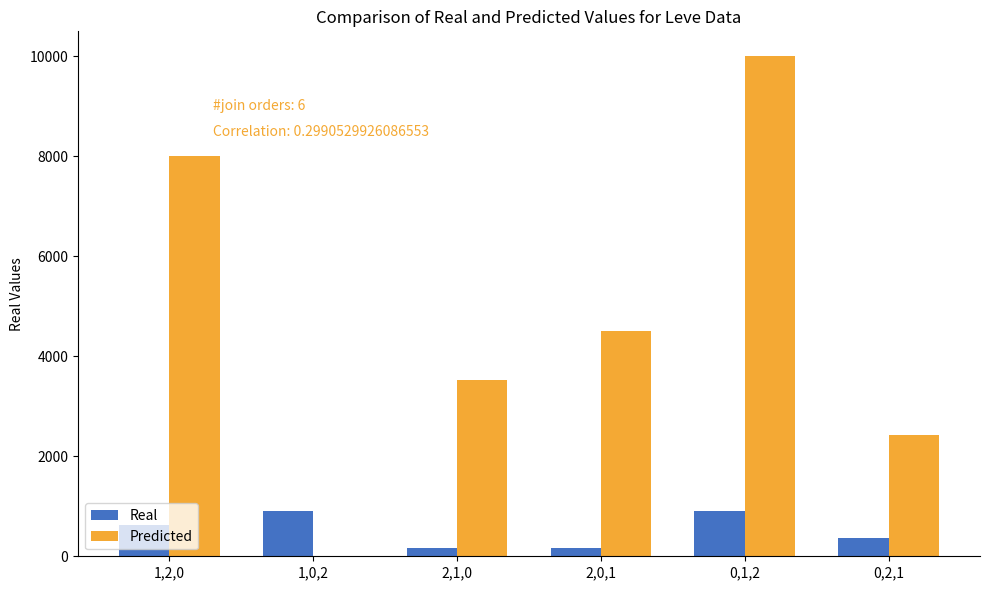

Is it true that Predicted equals 1115 at 2,0,1?

False